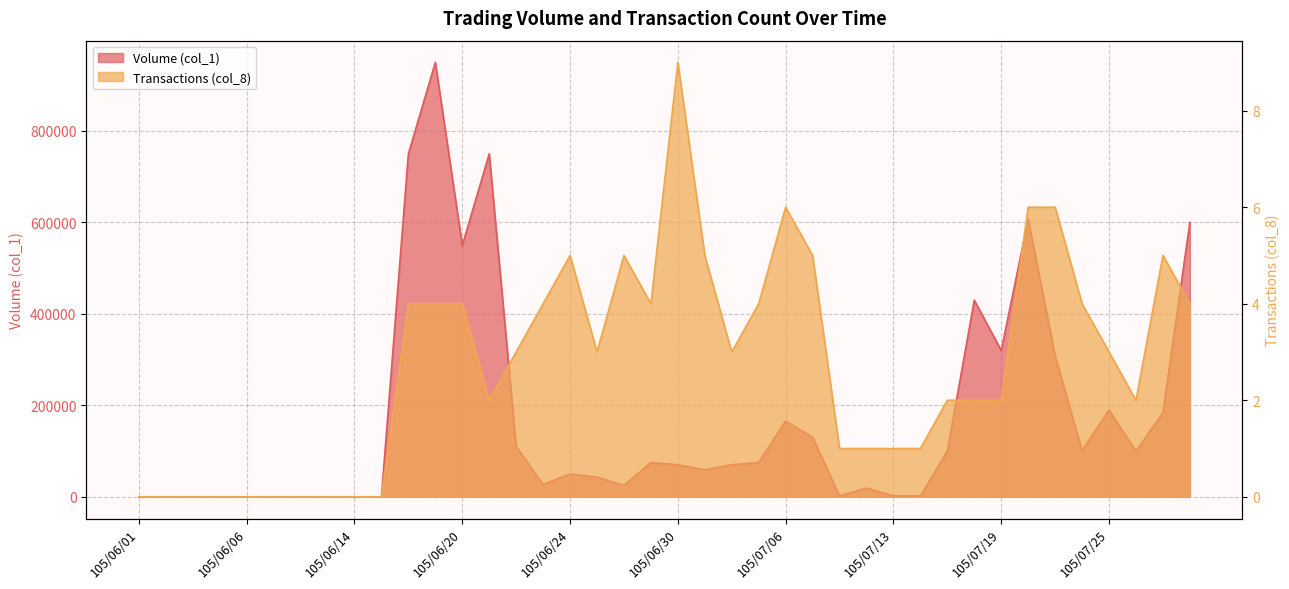

Is it true that Volume (col_1) equals 3298 at 105/07/14?

False